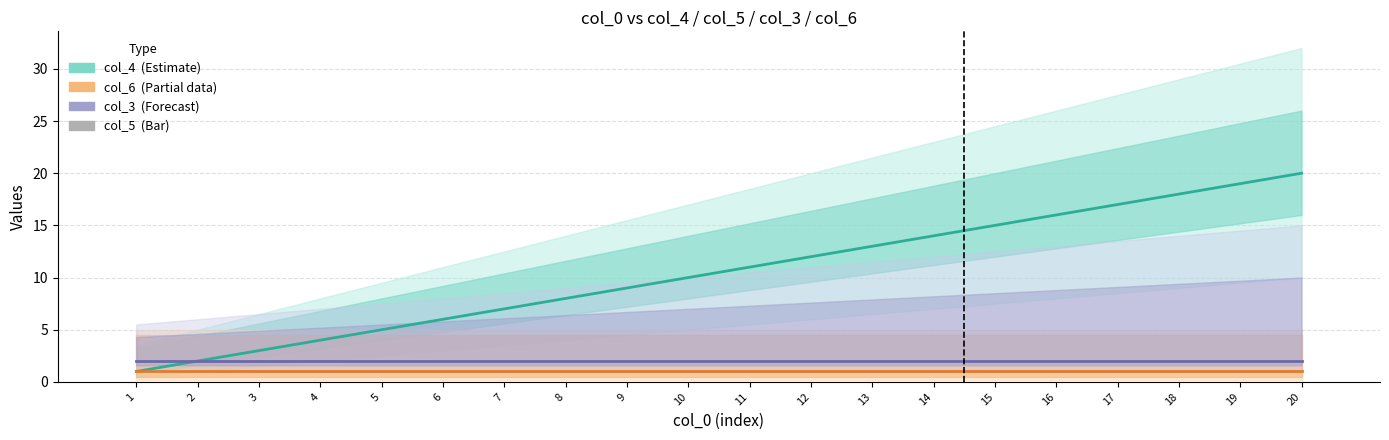

At 11, list the series in order from smallest to largest.

col_5 (Bar), col_6 (Partial), col_3 (Forecast), col_4 (Estimate)